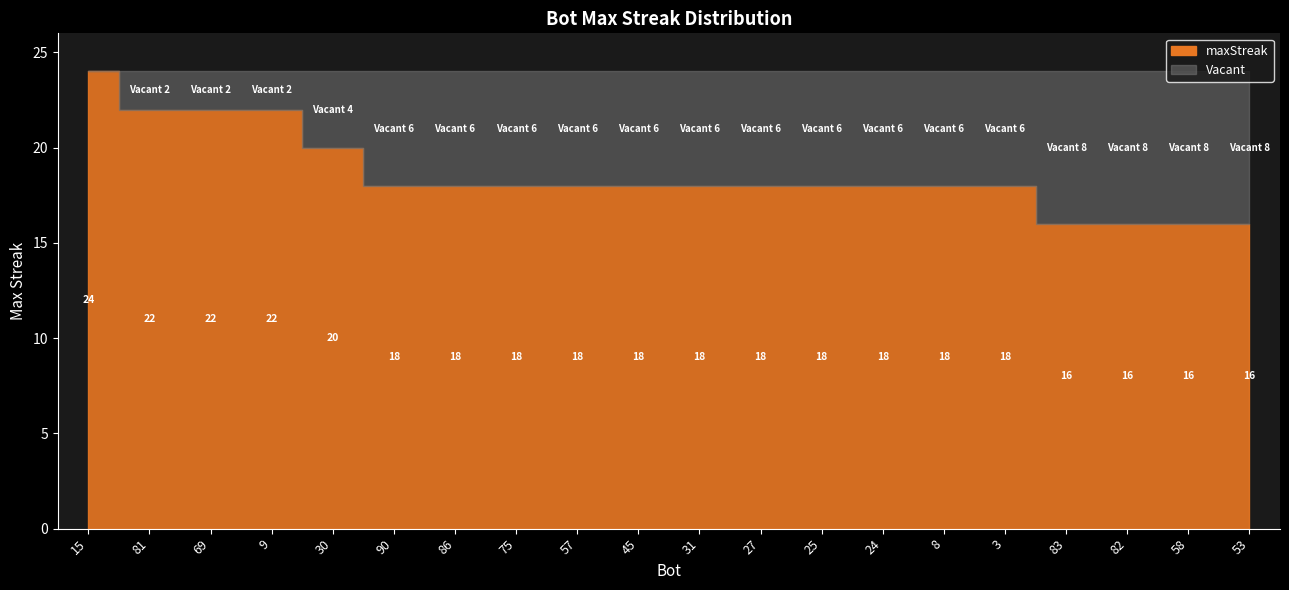

Rank the categories by value from highest to lowest.

15, 81, 69, 9, 30, 90, 86, 75, 57, 45, 31, 27, 25, 24, 8, 3, 83, 82, 58, 53